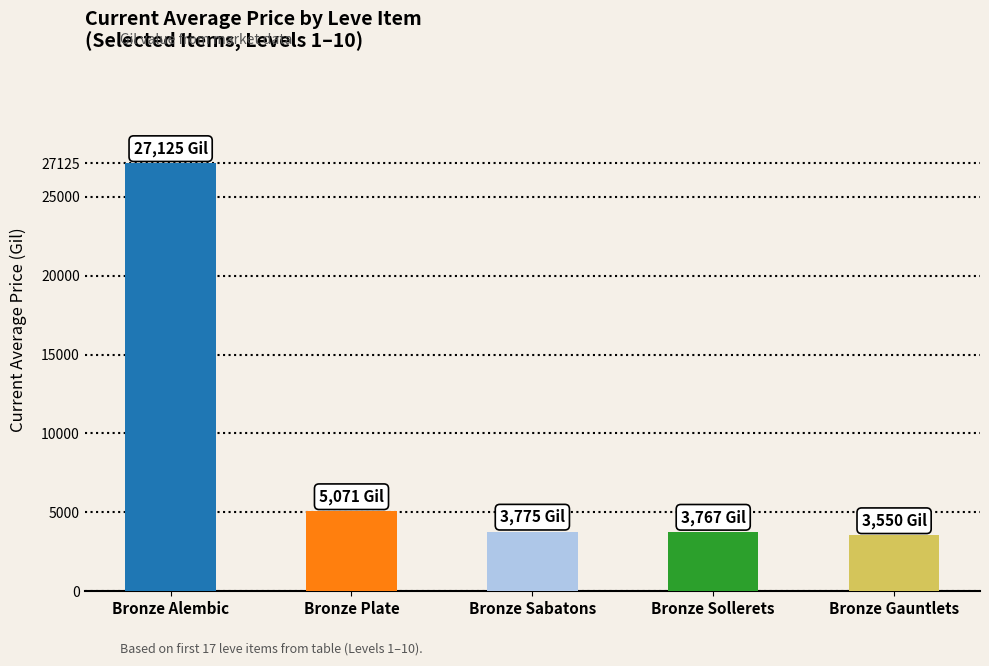

Approximately how many times larger is the value at Bronze Gauntlets compared to Bronze Plate?

0.7